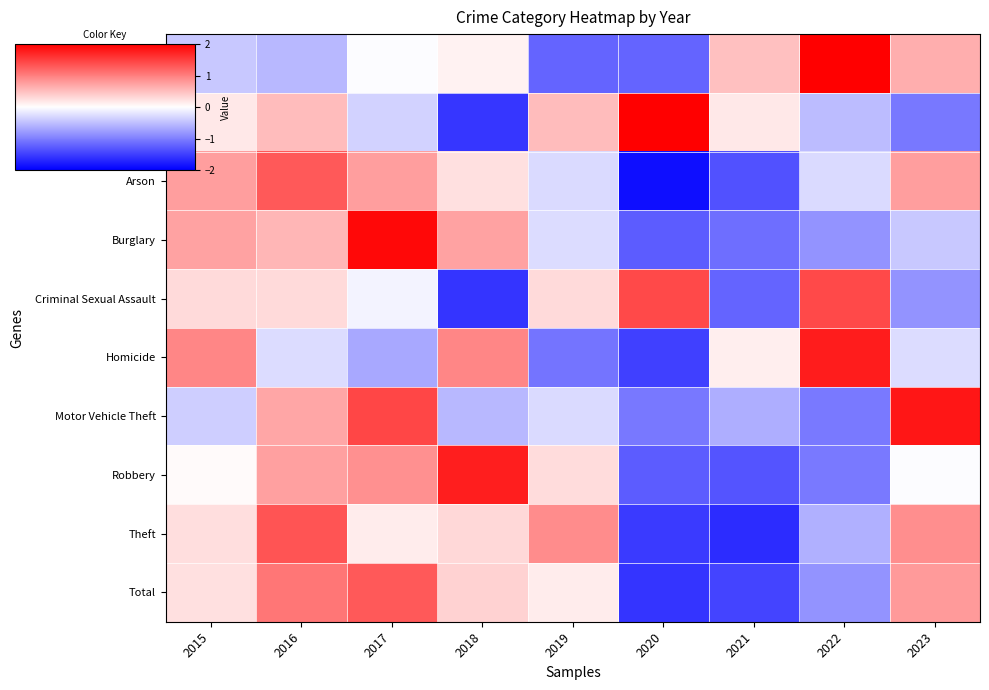

Count the number of categories in the chart.

9